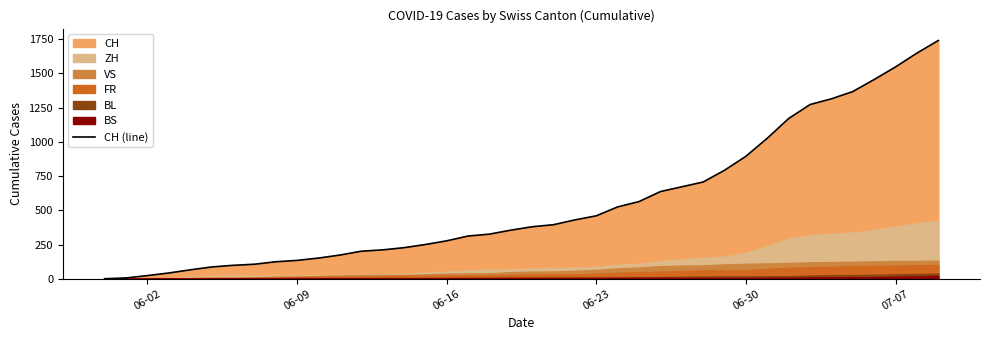

True or false: the data shows 39 at 06-02.

False